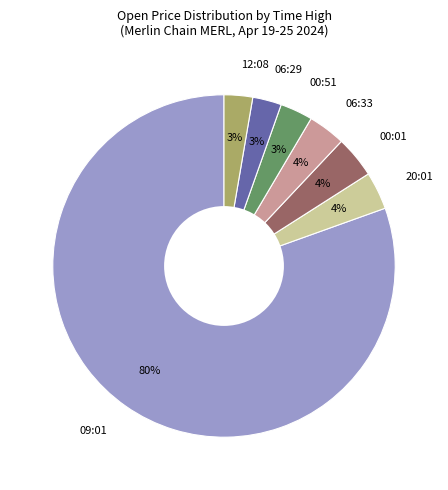

Is there any slice that represents more than half of the pie?

Yes